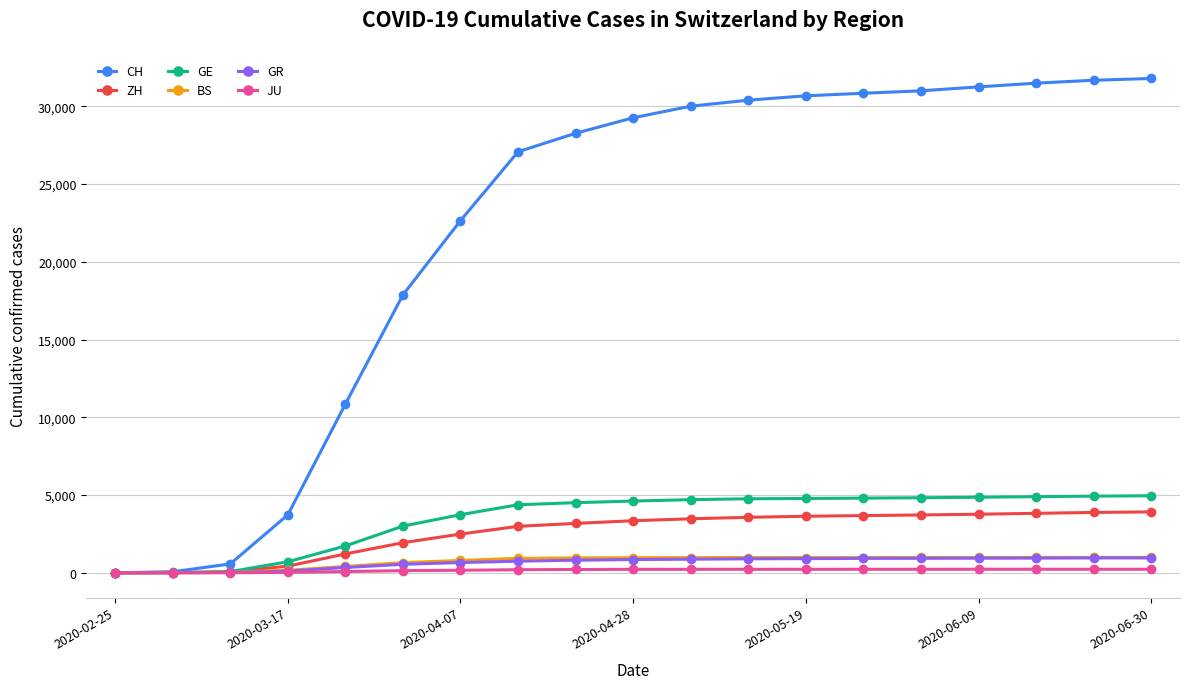

Which series has the largest total across all categories?

CH